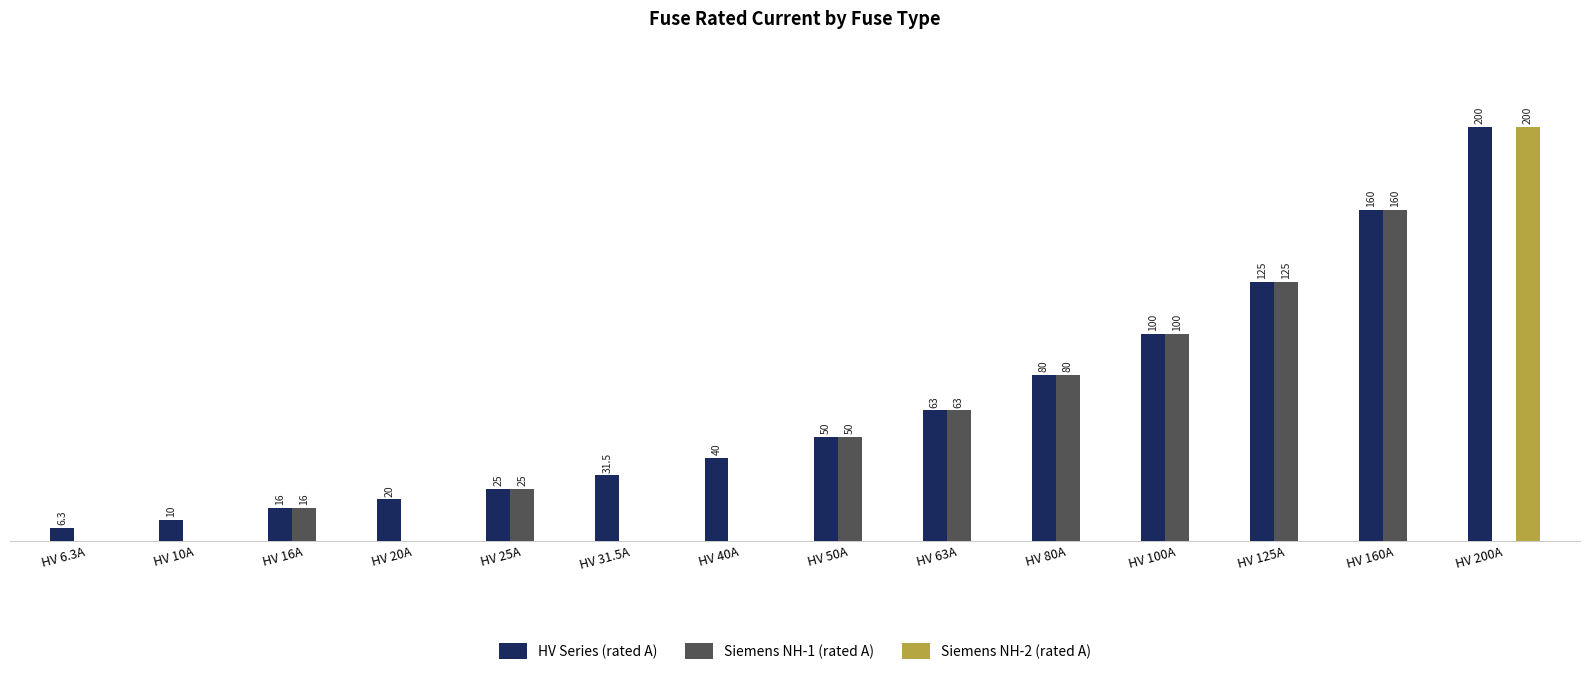

At which label does Siemens NH-2 (rated A) reach its peak?

HV 200A